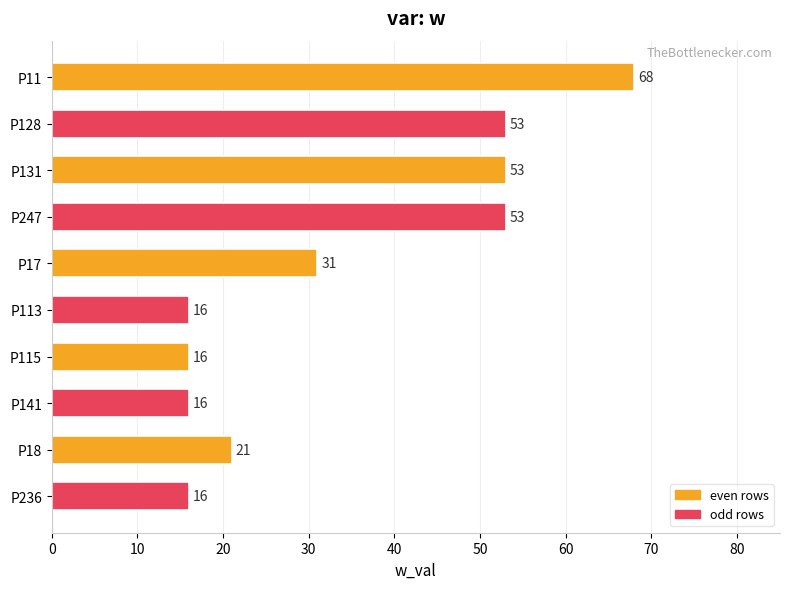

What is the change in value from P131 to P236?

-37